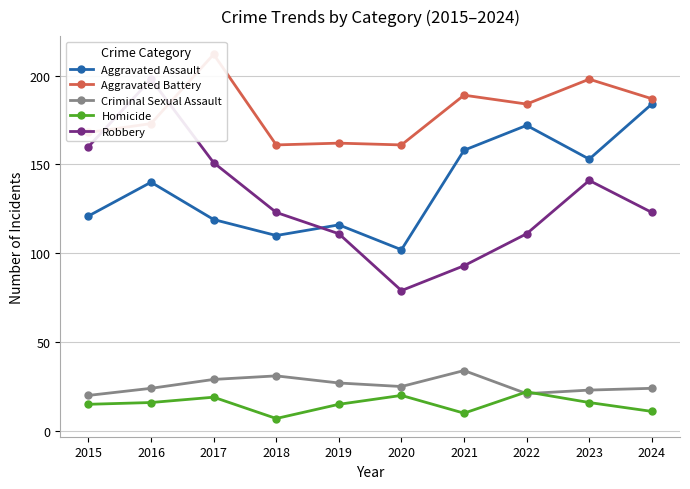

What is the difference between the second highest and minimum values in the Aggravated Assault series?

70